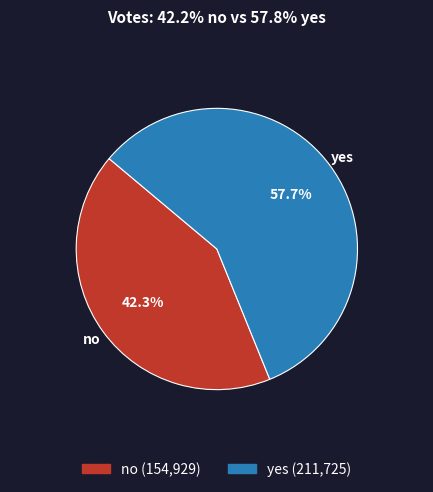

What is the ratio of the value at yes to the value at no?

1.4